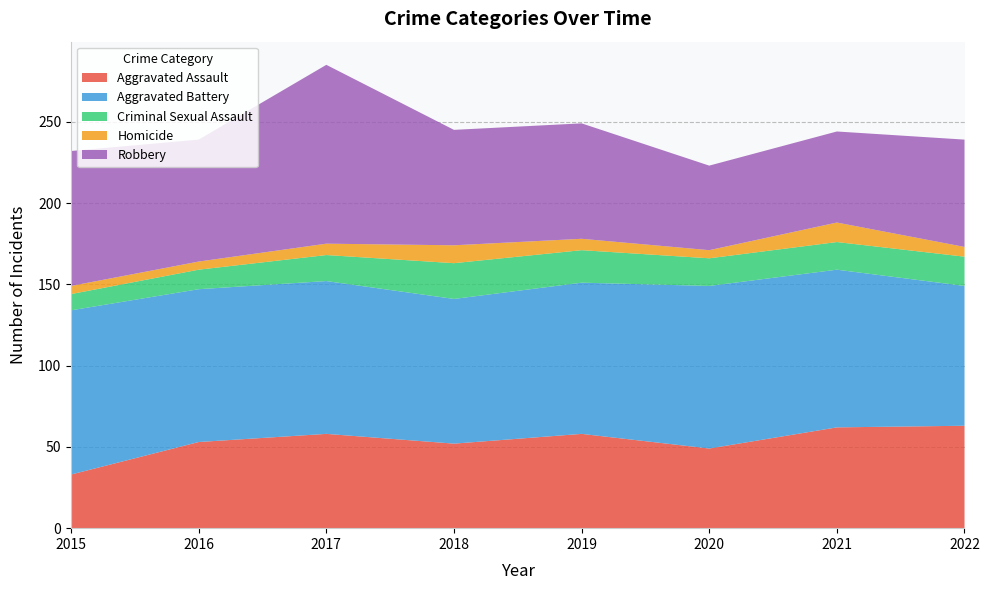

Reading right to left, transcribe all the data shown in this chart.

Aggravated Assault: 2022=63	2021=62	2020=49	2019=58	2018=52	2017=58	2016=53	2015=33
Aggravated Battery: 2022=86	2021=97	2020=100	2019=93	2018=89	2017=94	2016=94	2015=101
Criminal Sexual Assault: 2022=18	2021=17	2020=17	2019=20	2018=22	2017=16	2016=12	2015=10
Homicide: 2022=6	2021=12	2020=5	2019=7	2018=11	2017=7	2016=5	2015=5
Robbery: 2022=66	2021=56	2020=52	2019=71	2018=71	2017=110	2016=75	2015=83